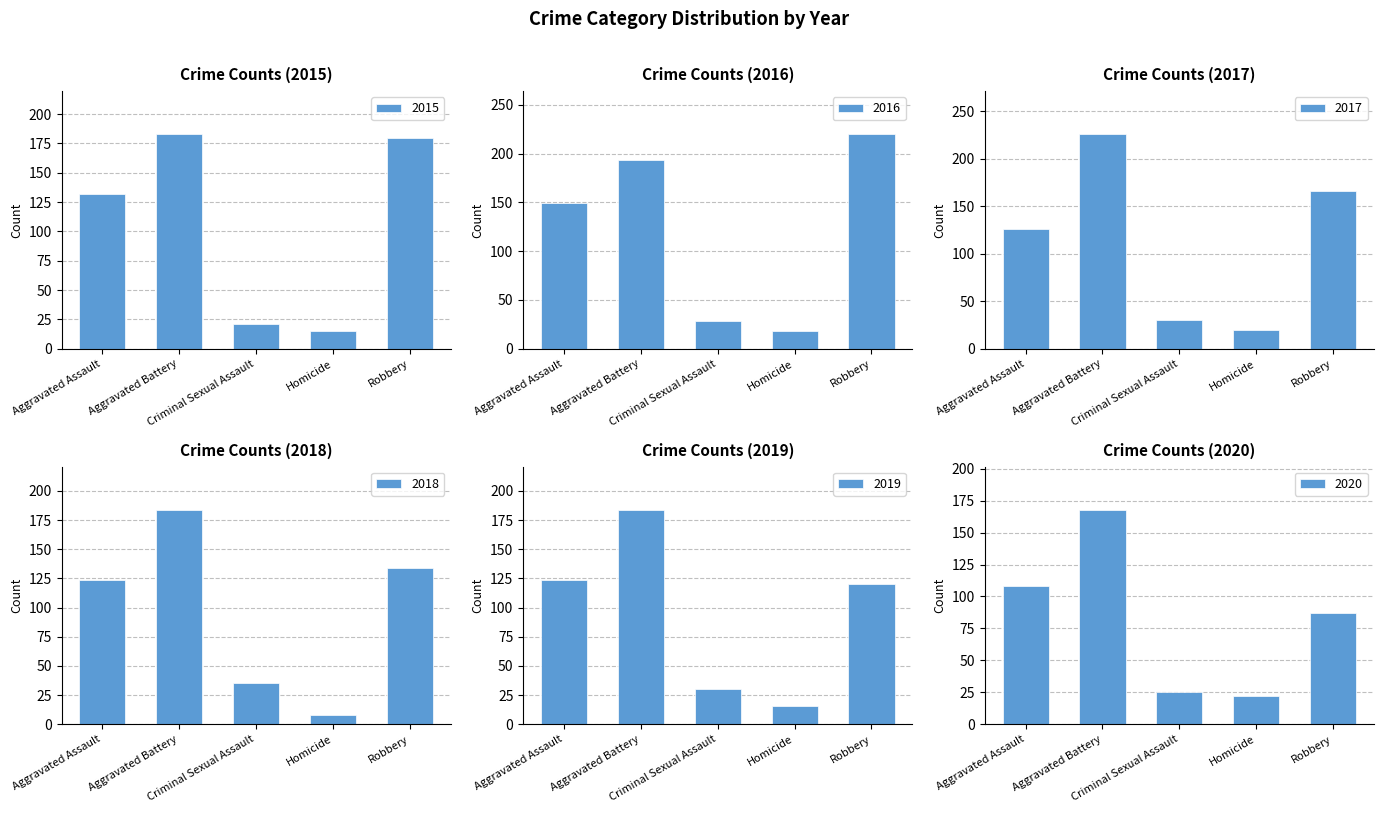

Which series has the largest total across all categories?

2016